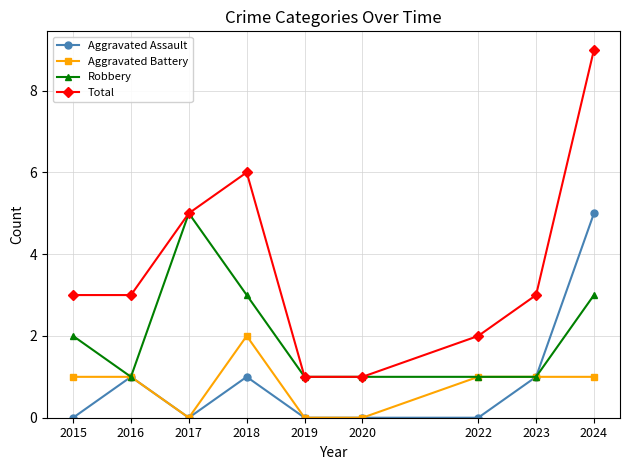

The Total series shows 9 at 2024. True or false?

True